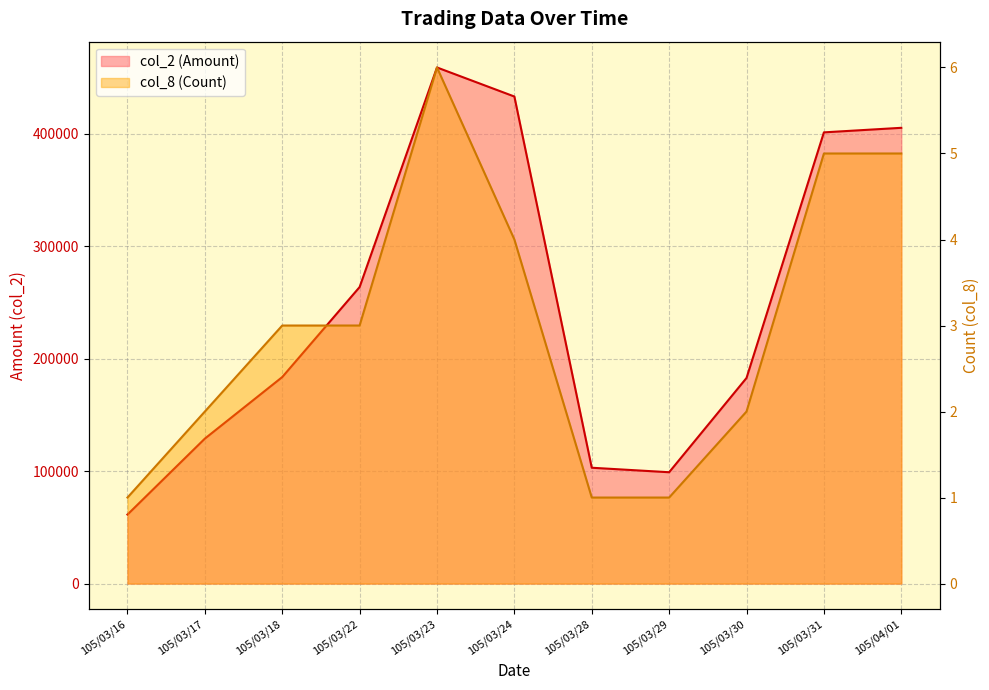

What is the sum of the col_8 values at 105/03/22 and 105/03/28?

4